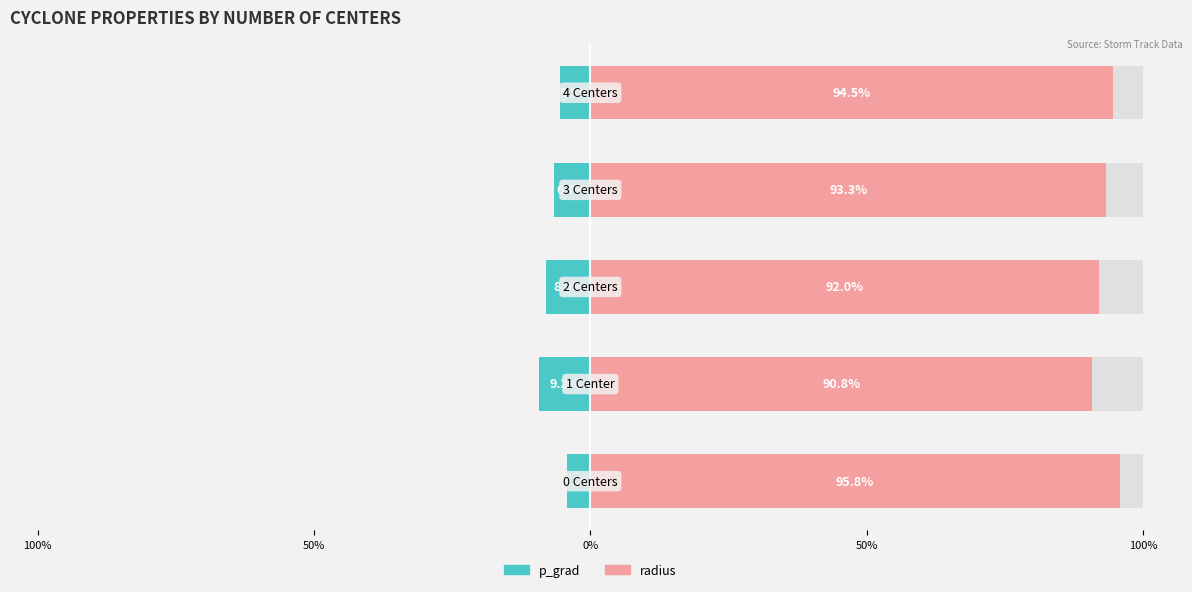

List the series in order of their overall mean, lowest first.

p_grad, radius